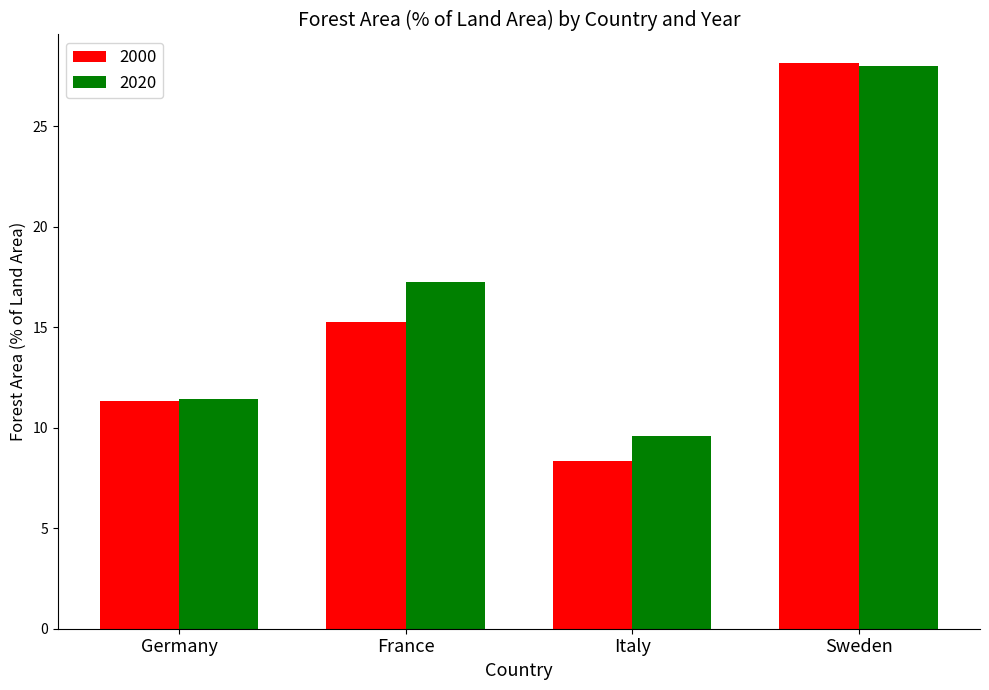

Which series changed the most between Germany and Italy?

2000